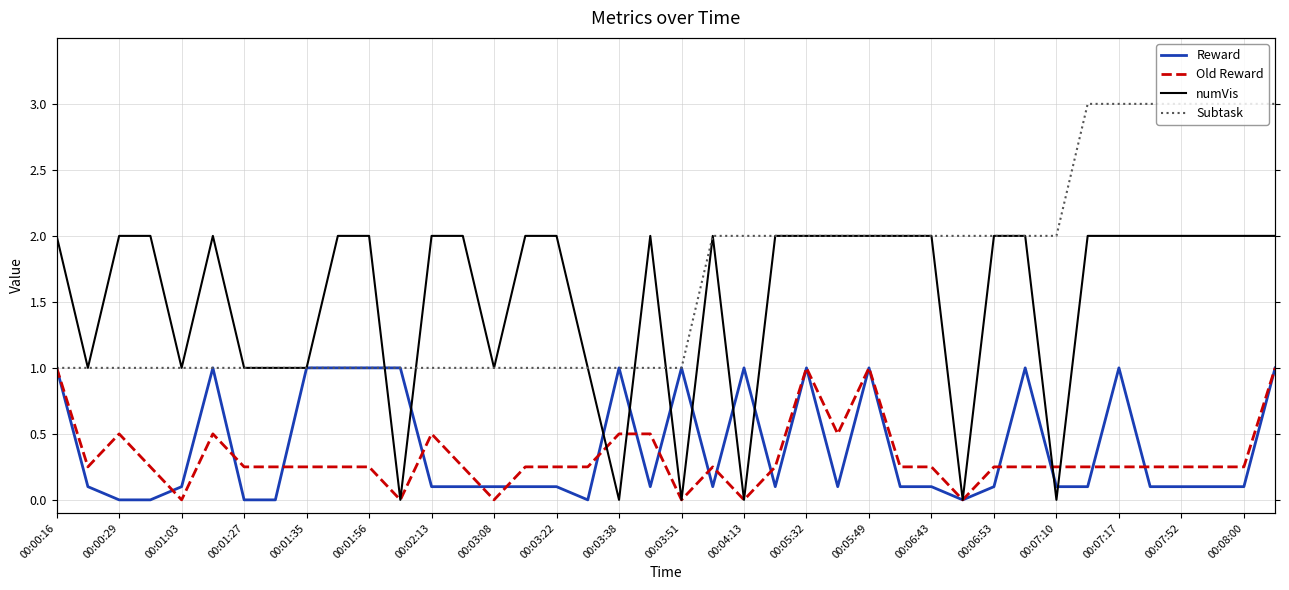

How many lines are shown in the chart?

4